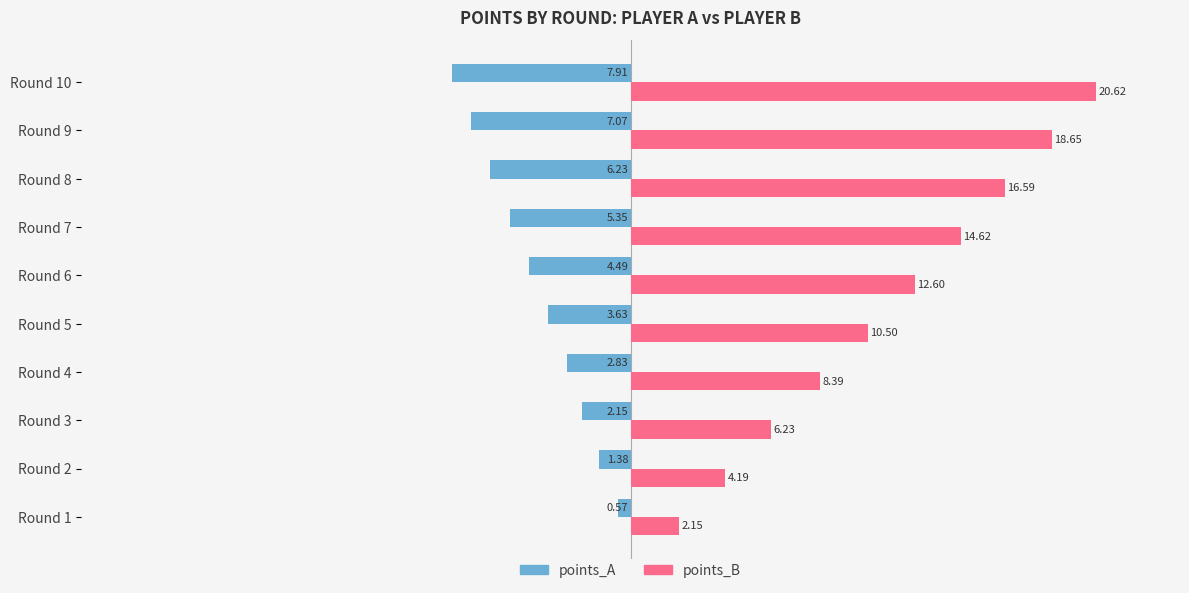

Which series has the largest range (max minus min)?

points_B